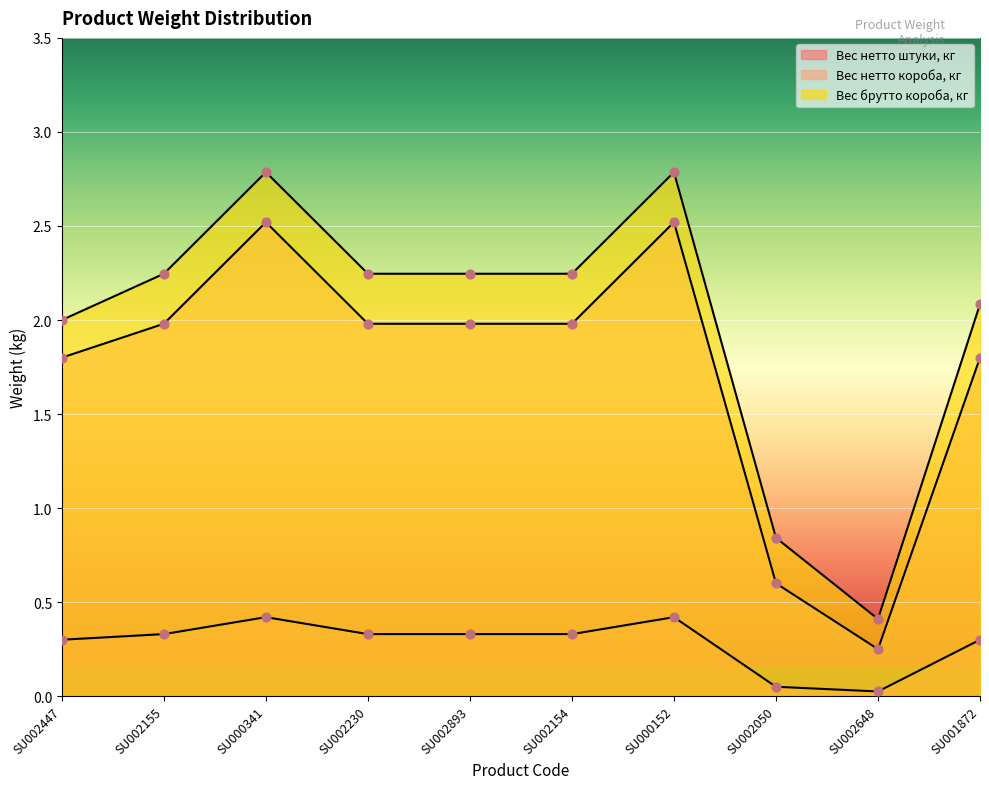

Is the value of Вес брутто короба, кг at SU000341 greater than the value of Вес нетто штуки, кг at SU002155?

Yes